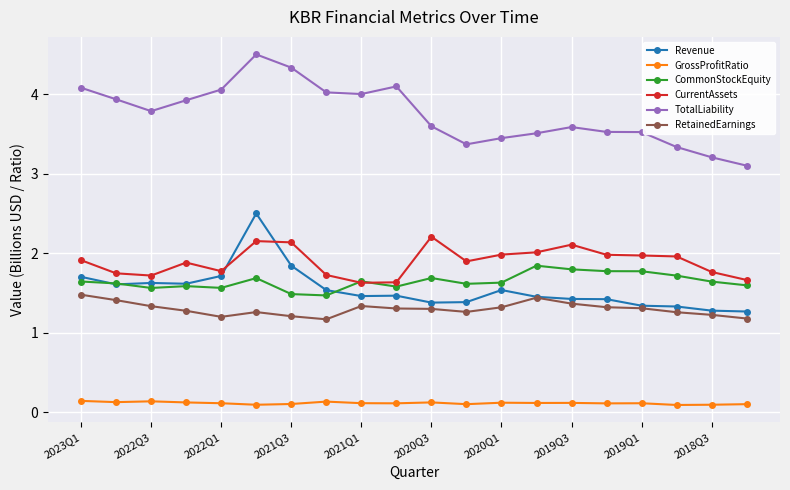

What is the difference between the maximum and second lowest values in the CommonStockEquity series?

0.4